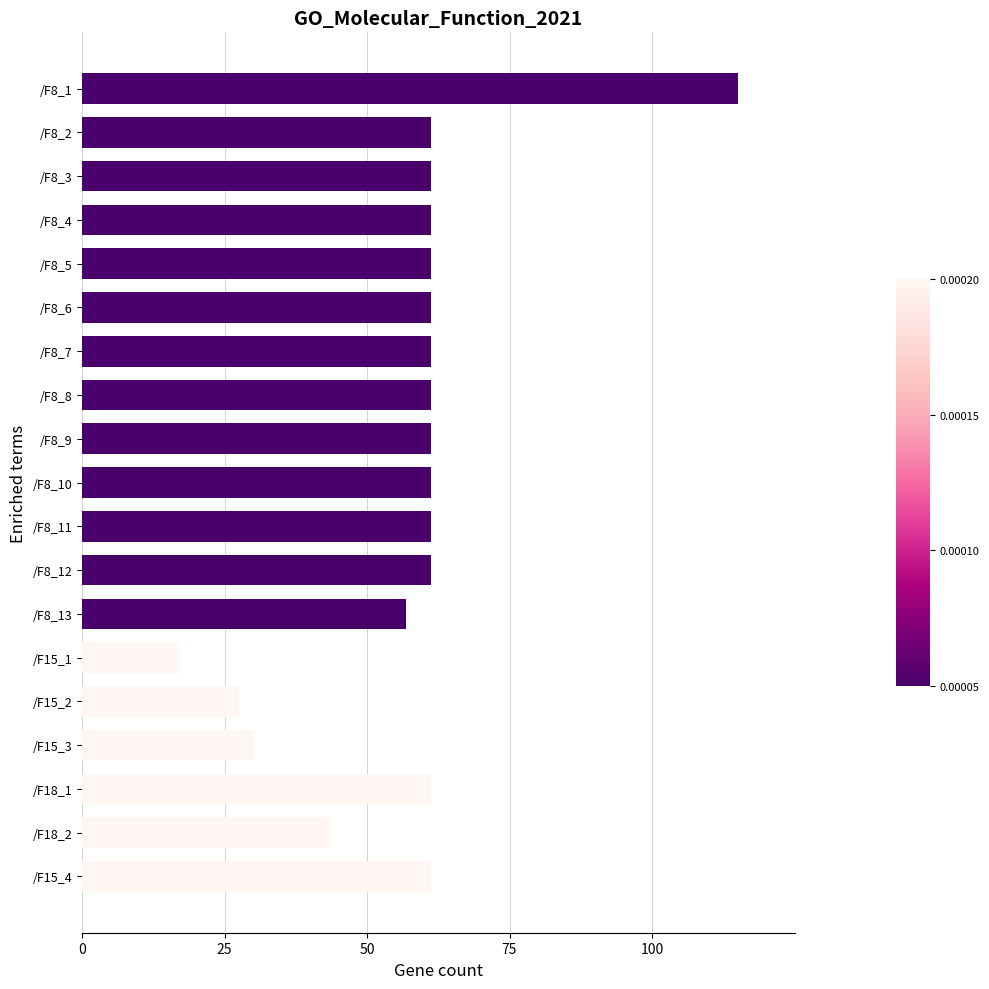

What is the ratio of the value at /F8_3 to the value at /F18_2?

1.4